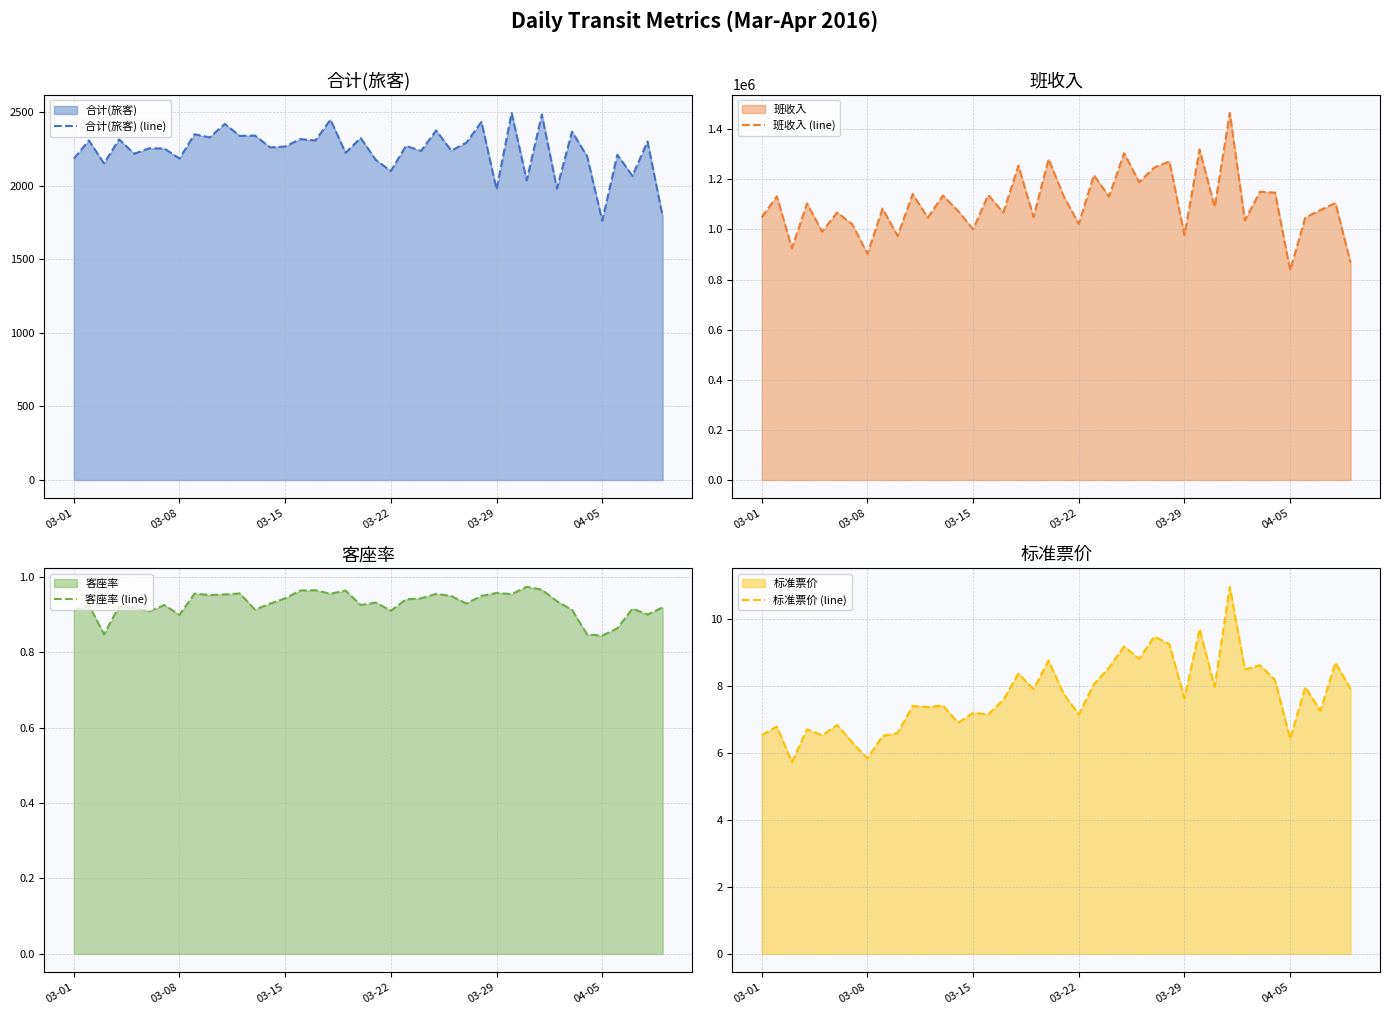

What is the maximum value for 合计(旅客) (line)?

2493